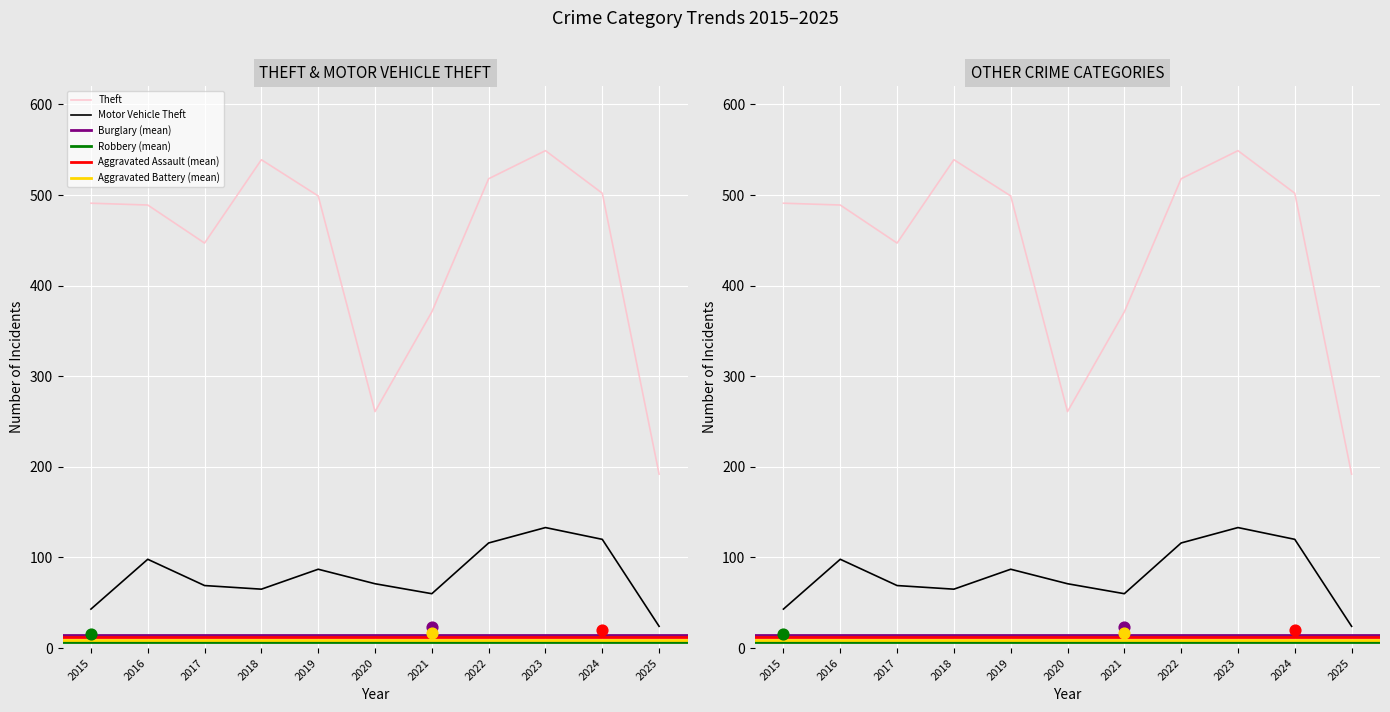

What are all the series names shown in the legend?

Aggravated Assault, Aggravated Battery, Burglary, Motor Vehicle Theft, Robbery, Theft